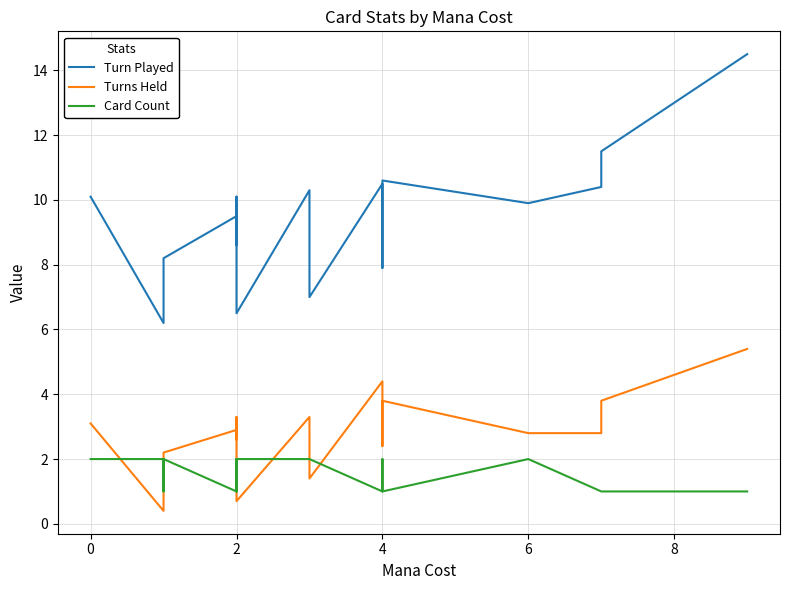

Is this an area chart (filled region under the line)?

No